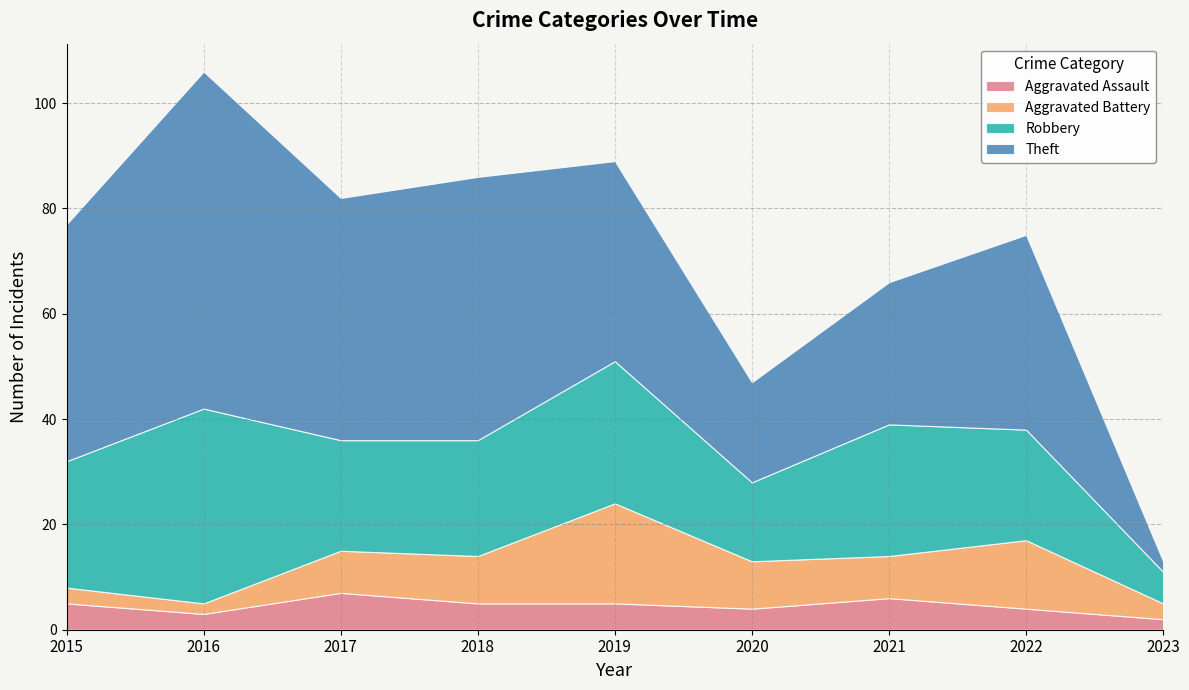

Between 2016 and 2021, which series saw the biggest shift?

Theft